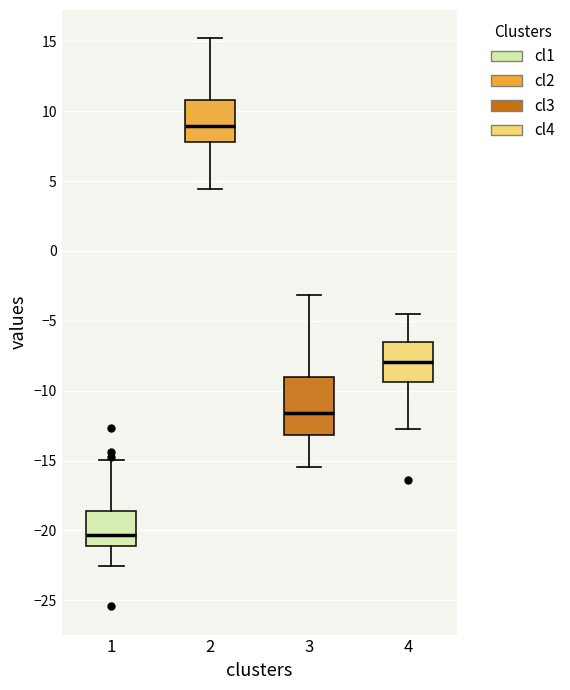

Which box is the tallest, from its lower edge to its upper edge?

3